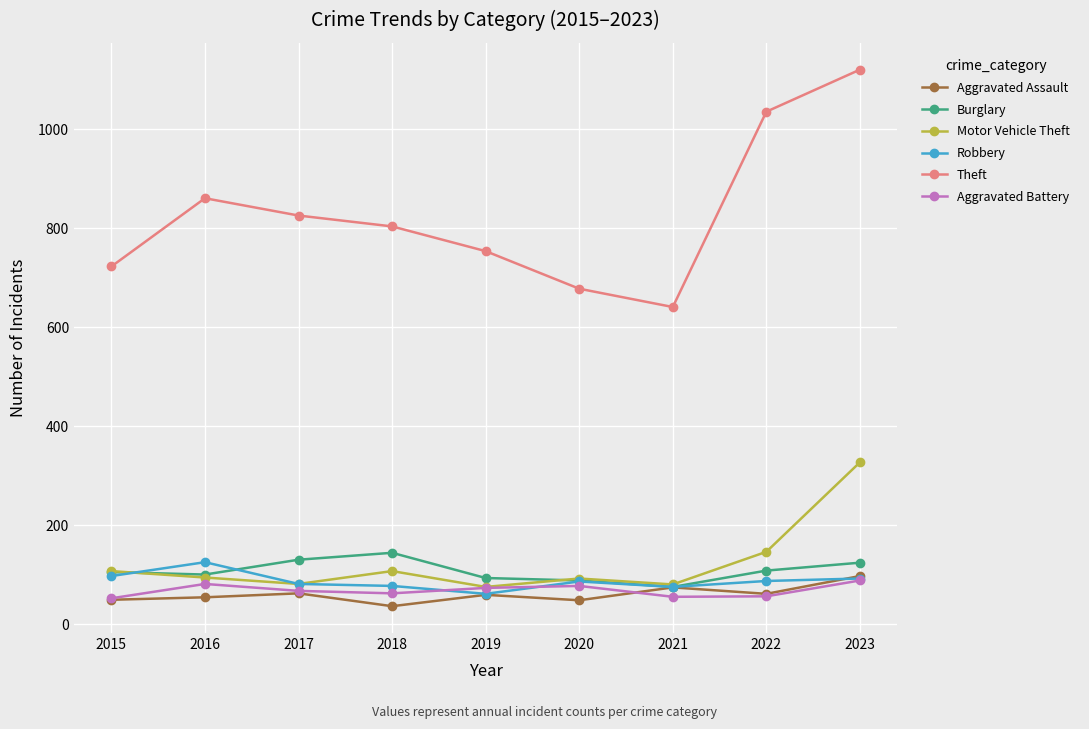

What is the difference between the second highest and second lowest values in the Aggravated Battery series?

26